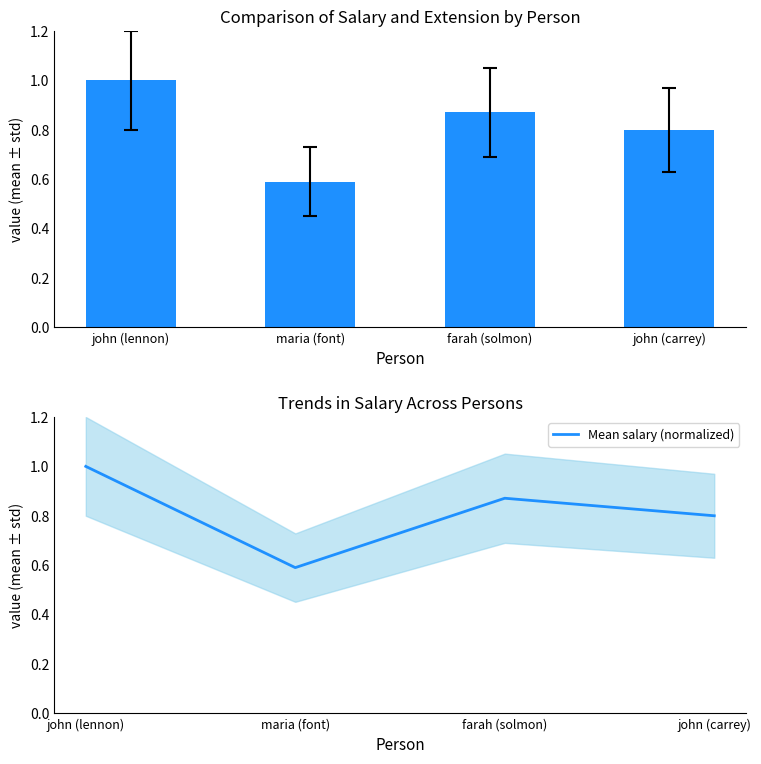

What is the maximum value shown in the chart?

1.0